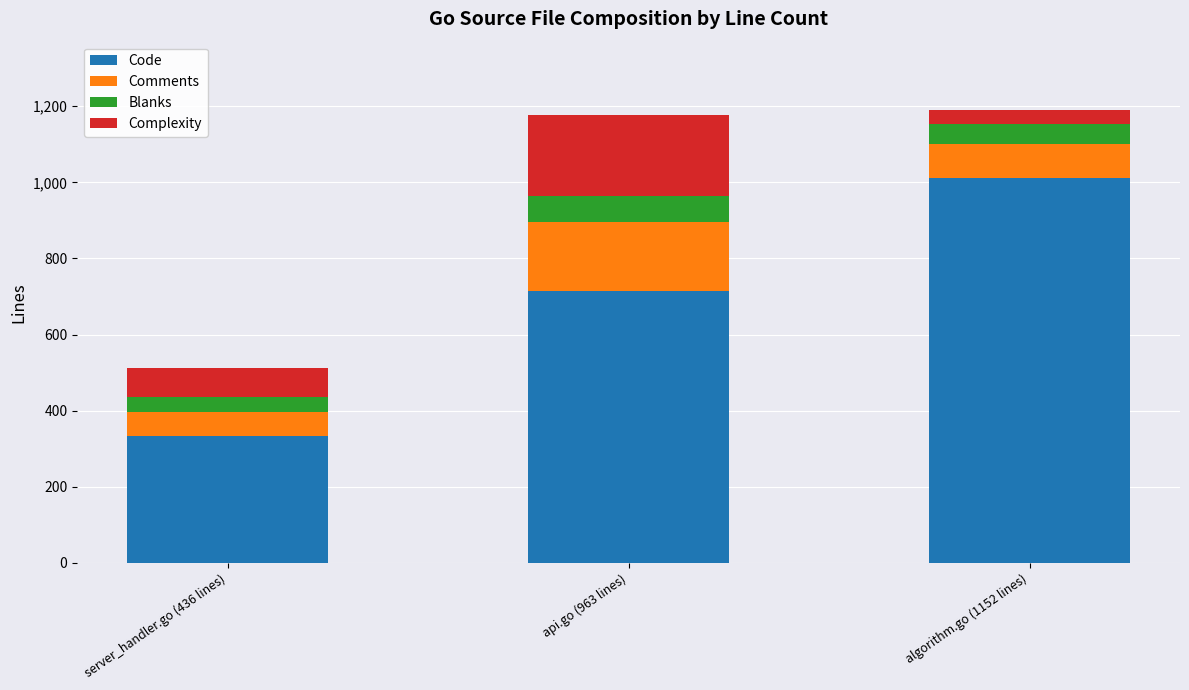

What is the total value across all series at api.go (963 lines)?

1177